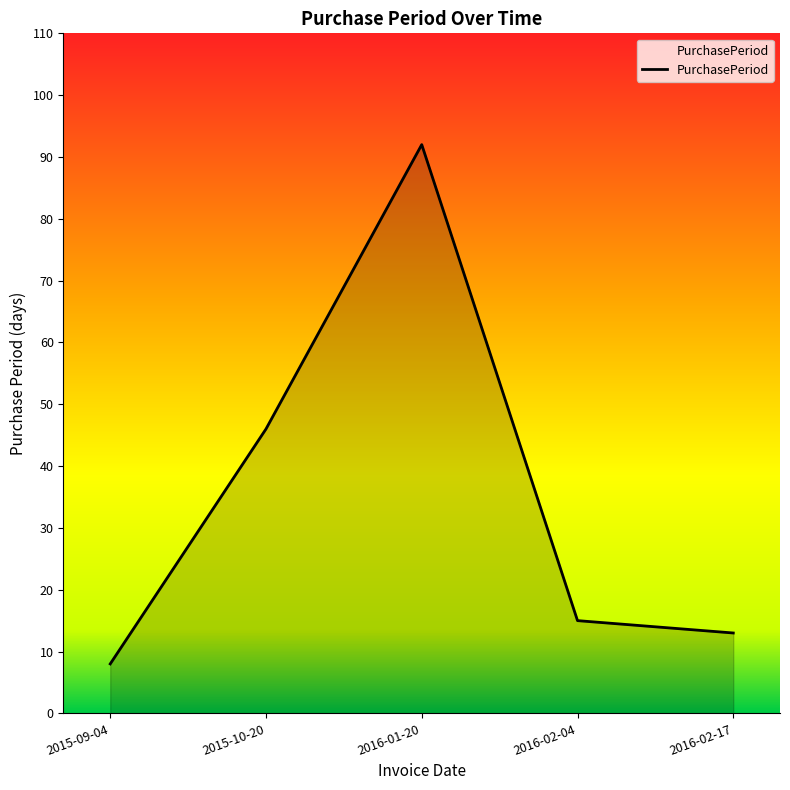

What is the average value?

35